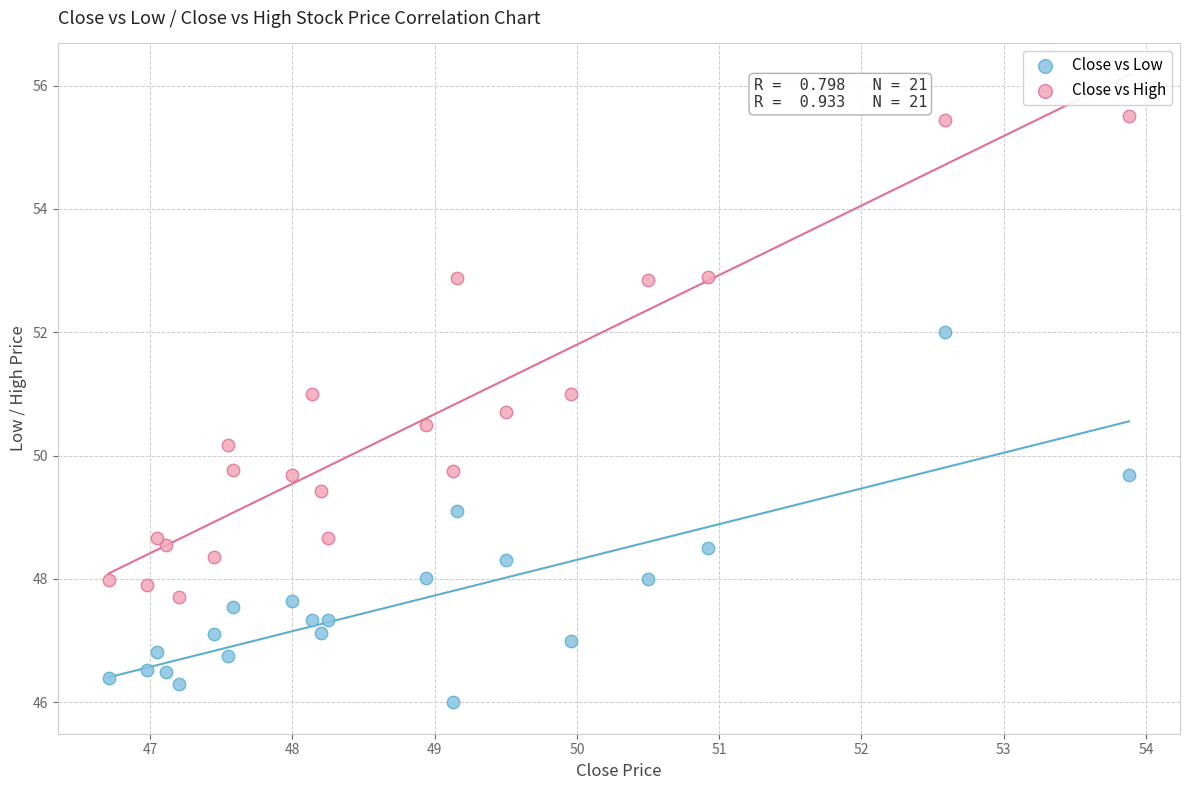

Which series contains the lowest Y value?

Close vs Low